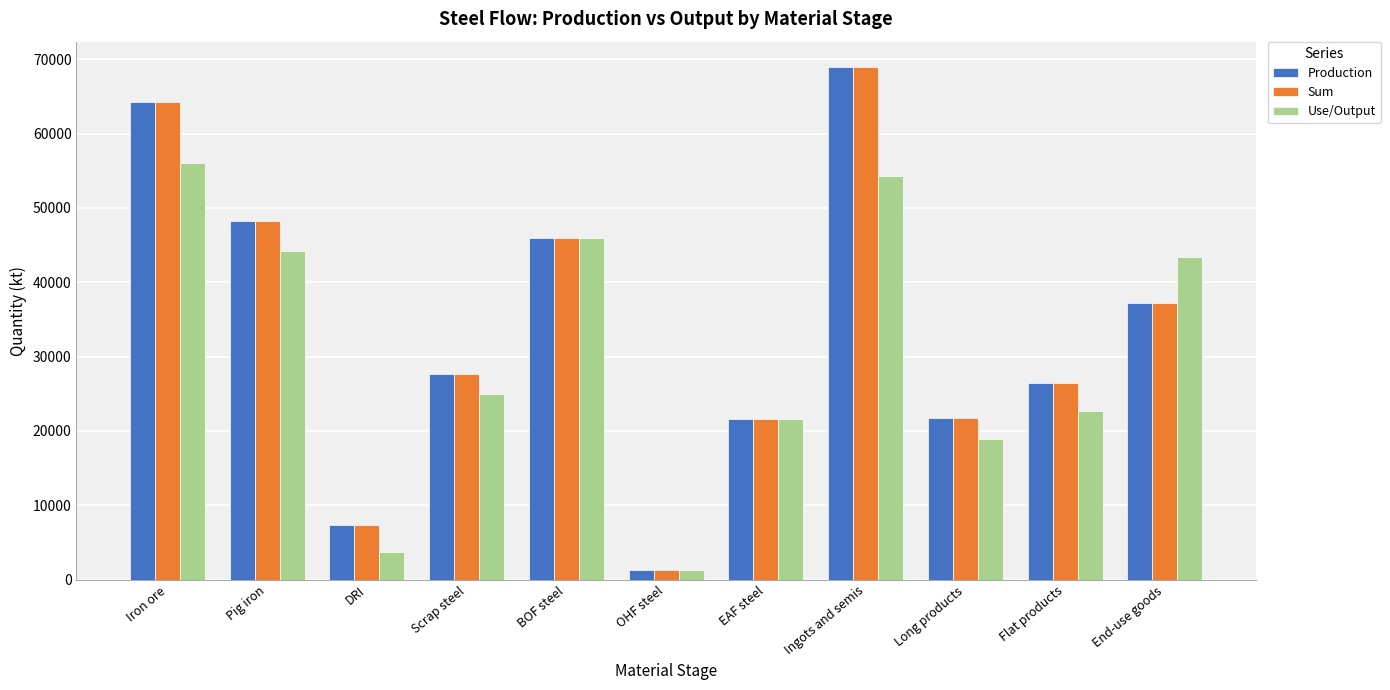

At how many categories does at least one series exceed 11601?

9